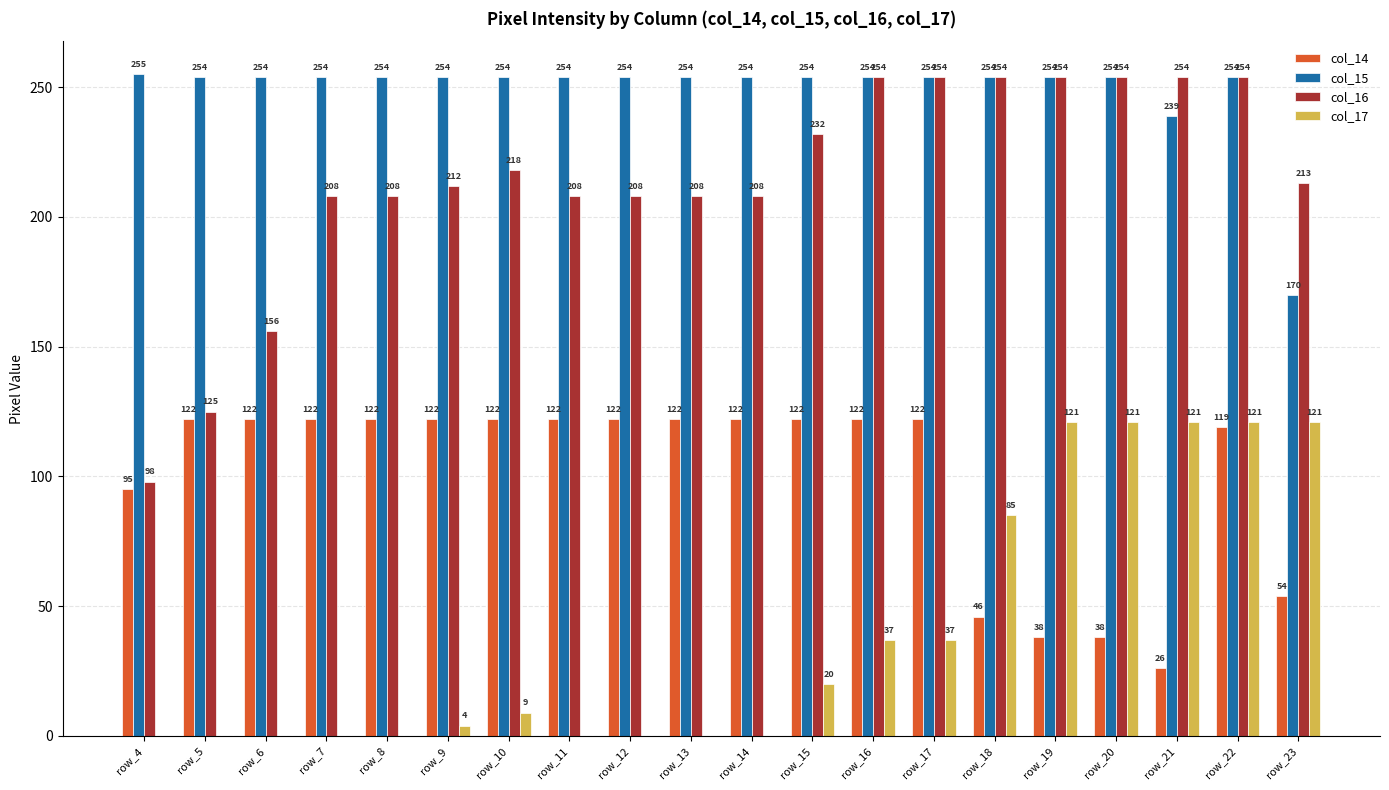

The value of col_14 at row_13 is 164. True or false?

False